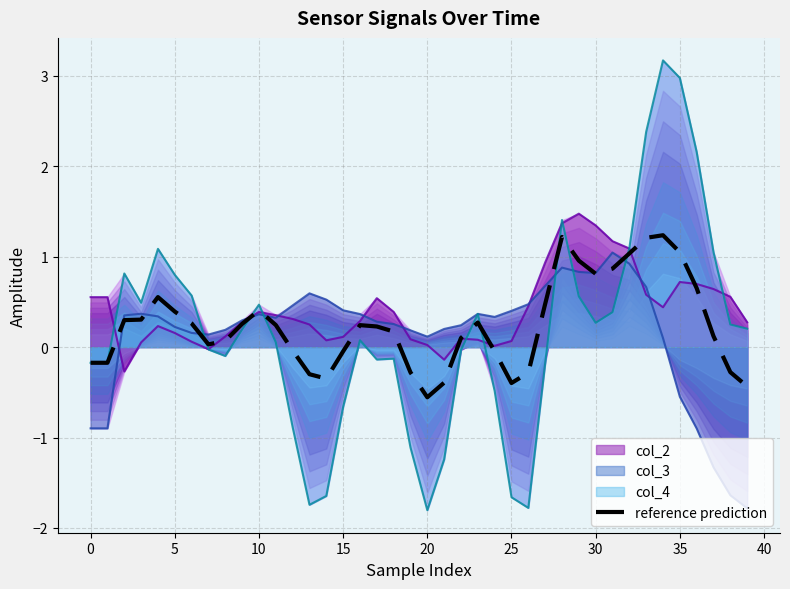

The value of reference prediction at 0 is -0.2. True or false?

True